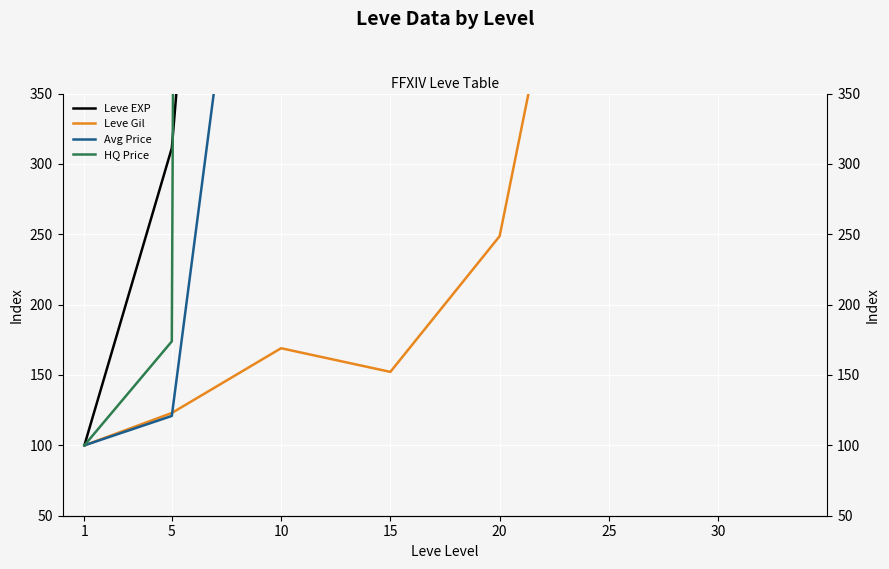

Between 1 and 20, which is larger?

20